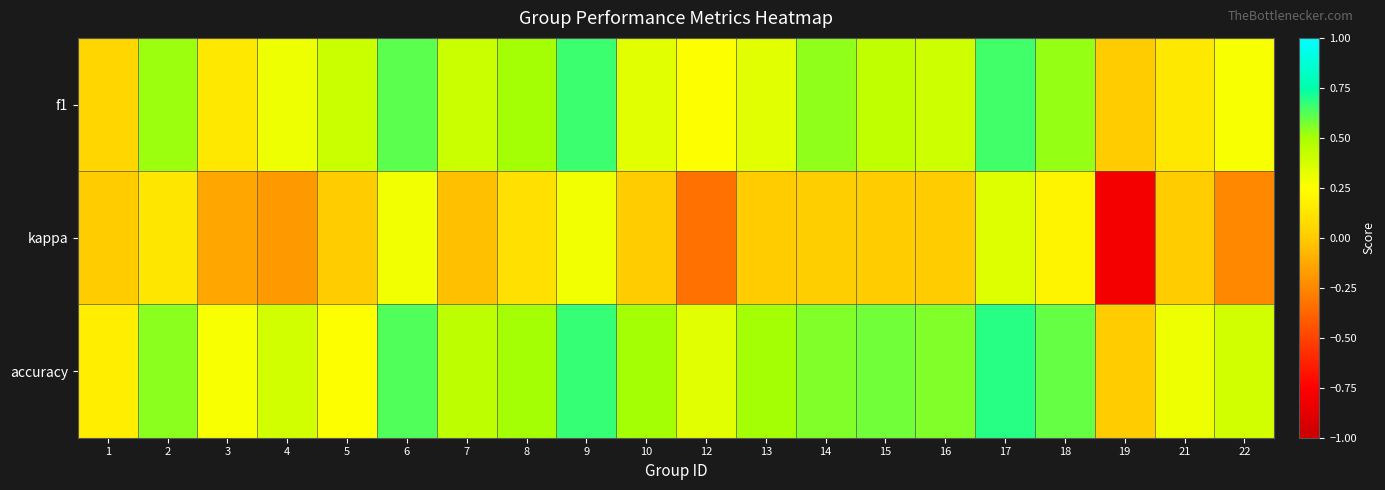

Reading left to right, extract all data points from this chart.

f1: 1=0.0	2=0.5	3=0.1	4=0.3	5=0.4	6=0.6	7=0.4	8=0.5	9=0.7	10=0.3	12=0.2	13=0.3	14=0.5	15=0.4	16=0.4	17=0.6	18=0.5	19=0.0	21=0.1	22=0.3
kappa: 1=0.0	2=0.1	3=-0.1	4=-0.2	5=0.0	6=0.3	7=-0.0	8=0.1	9=0.3	10=0.0	12=-0.3	13=0.0	14=0.0	15=0.0	16=0.0	17=0.3	18=0.2	19=-0.8	21=0.0	22=-0.2
accuracy: 1=0.2	2=0.5	3=0.3	4=0.4	5=0.2	6=0.6	7=0.4	8=0.5	9=0.7	10=0.5	12=0.3	13=0.5	14=0.6	15=0.6	16=0.6	17=0.7	18=0.6	19=0.0	21=0.3	22=0.4